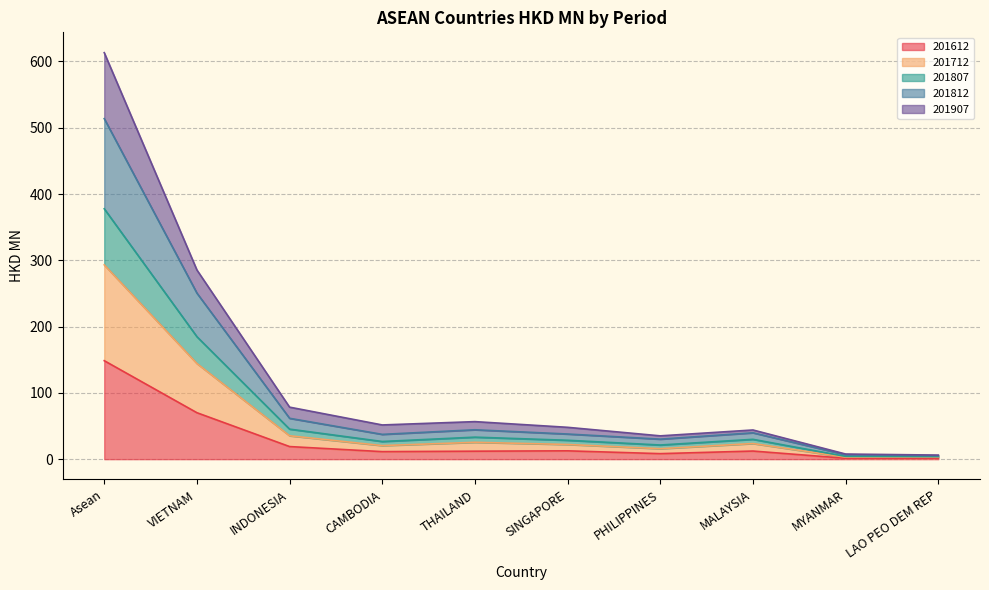

At which category is the sum across all series the highest?

Asean